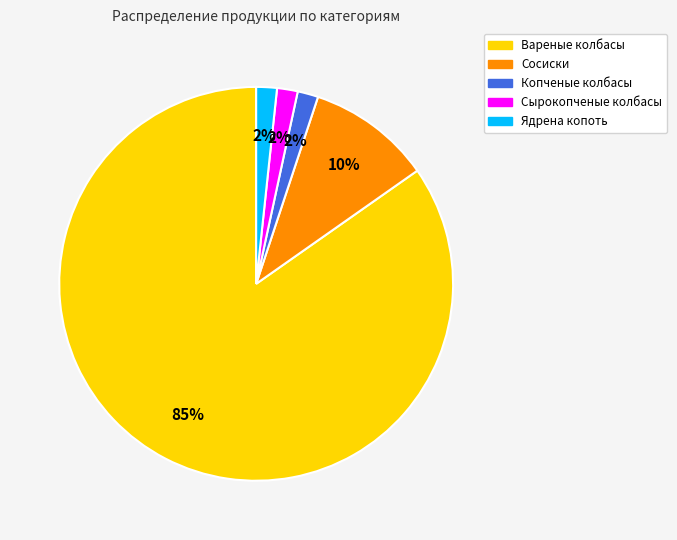

The Сырокопченые колбасы slice represents 11% of the pie. True or false?

False